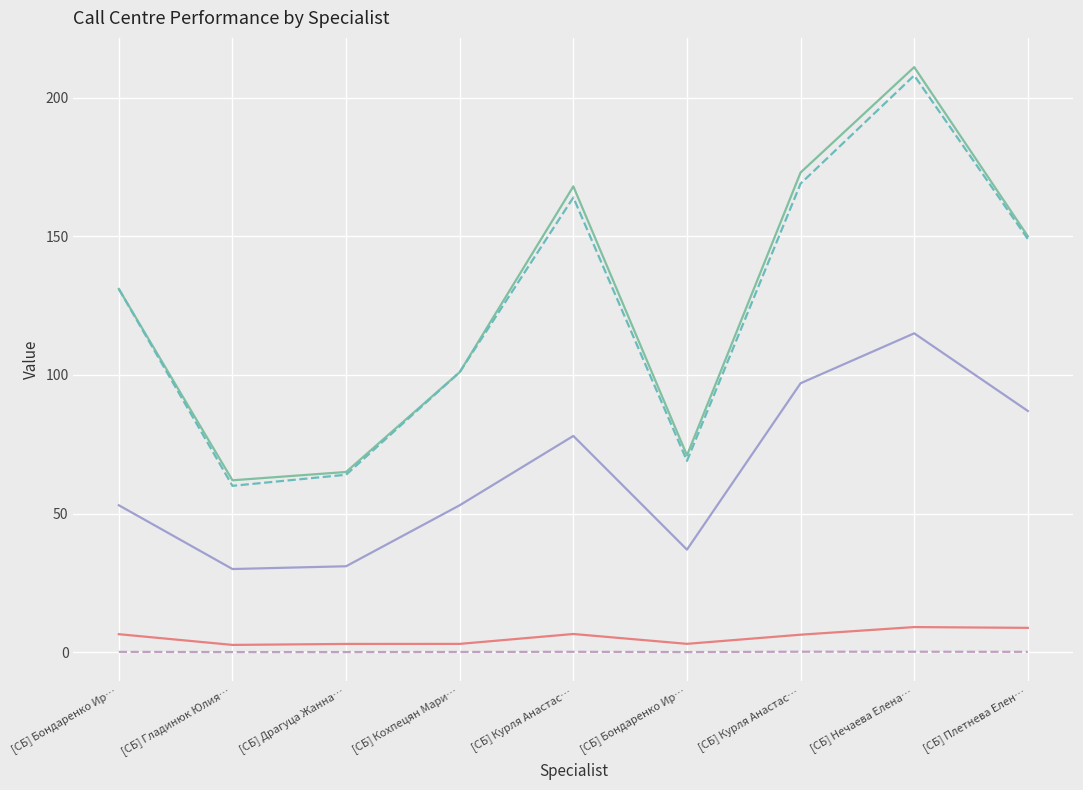

What are all the series names shown in the legend?

Отработанное время, час., Время в ожидании, час., Звонки, Дозвоны, Заявки, взятые в обработку